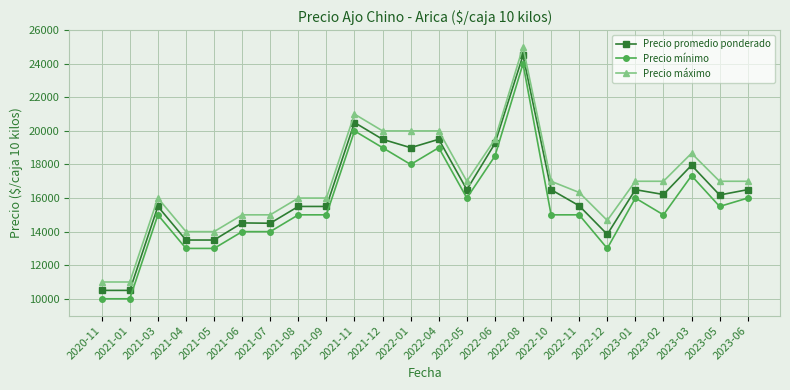

True or false: Precio mínimo and Precio promedio ponderado intersect in this chart.

False